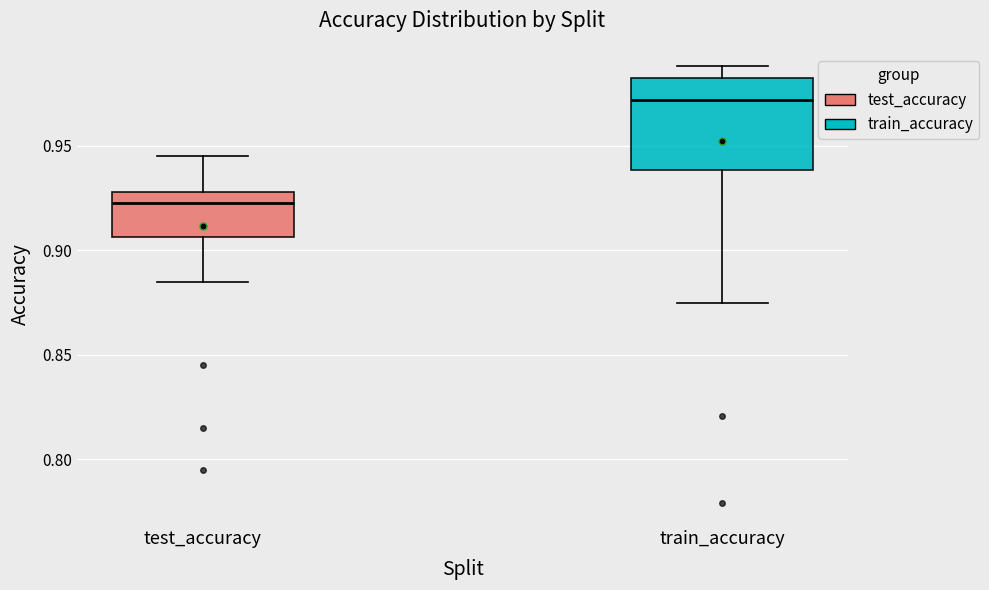

Reading left to right, transcribe this box plot: for each box, give where its median line is, the range the box spans, and where its two whiskers end, as read against the y-axis. The values are not printed on the chart, so give them approximately, as read against the axis.

test_accuracy: median 0.920, box 0.905 to 0.930, whiskers 0.885 to 0.945
train_accuracy: median 0.970, box 0.940 to 0.985, whiskers 0.875 to 0.990